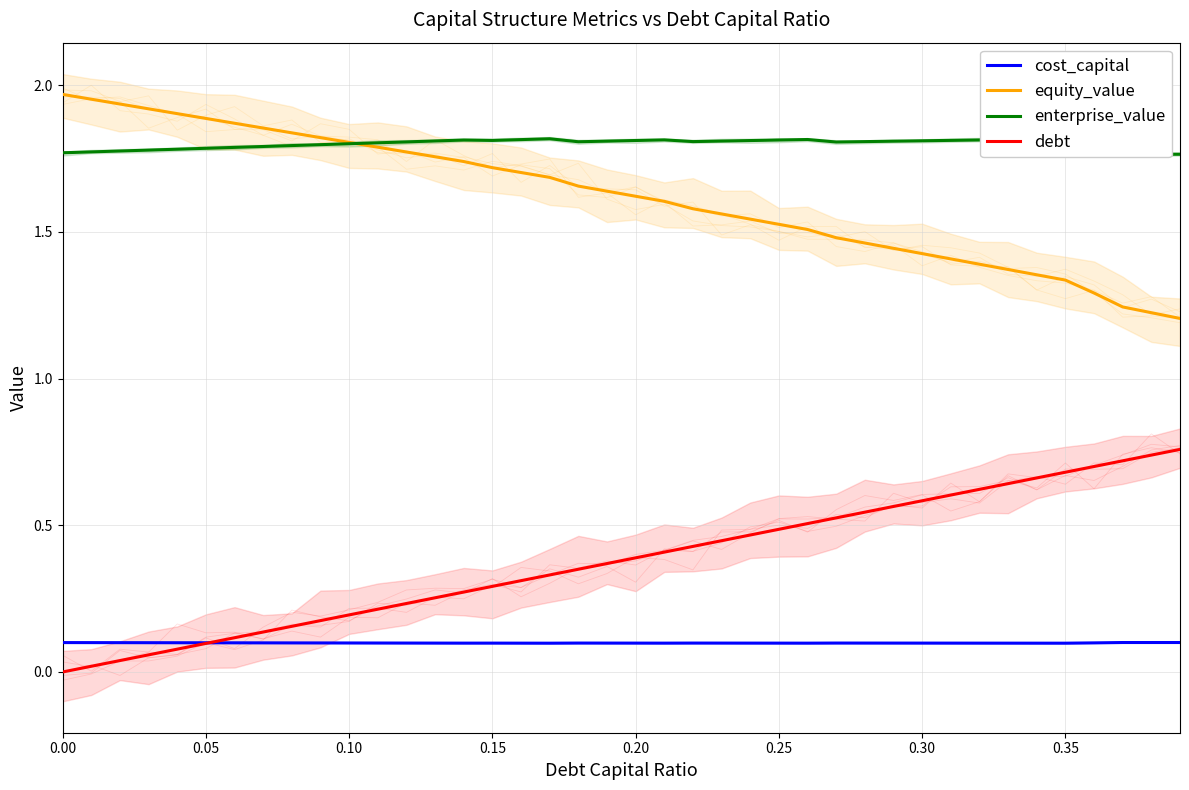

How many cost_capital values are between 0 and 1?

40